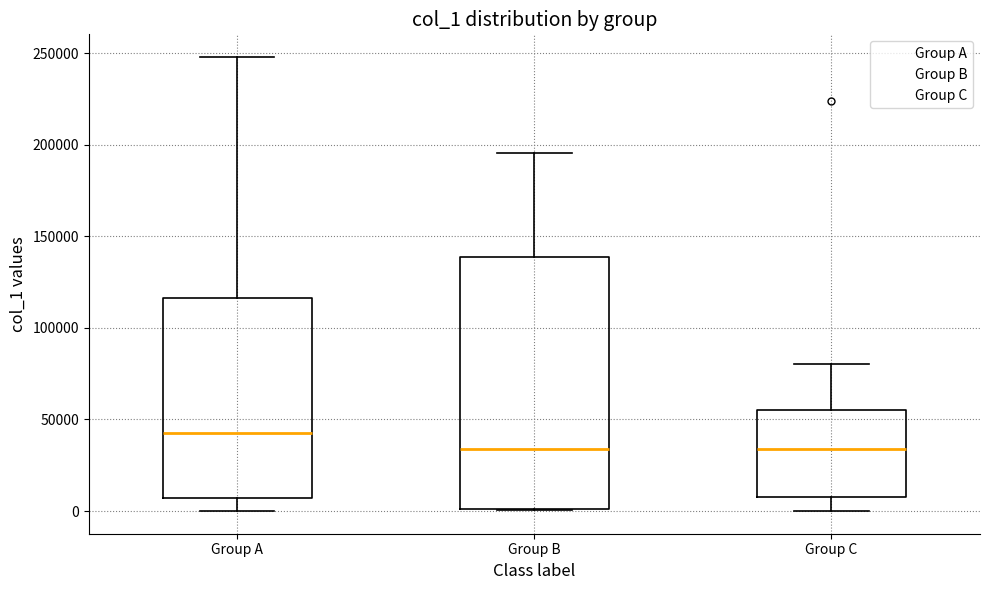

Reading left to right, transcribe this box plot: for each box, give where its median line is, the range the box spans, and where its two whiskers end, as read against the y-axis. The values are not printed on the chart, so give them approximately, as read against the axis.

Group A: median 40000, box 5000 to 115000, whiskers 0 to 250000
Group B: median 35000, box 0 to 140000, whiskers 0 to 195000
Group C: median 35000, box 10000 to 55000, whiskers 0 to 80000